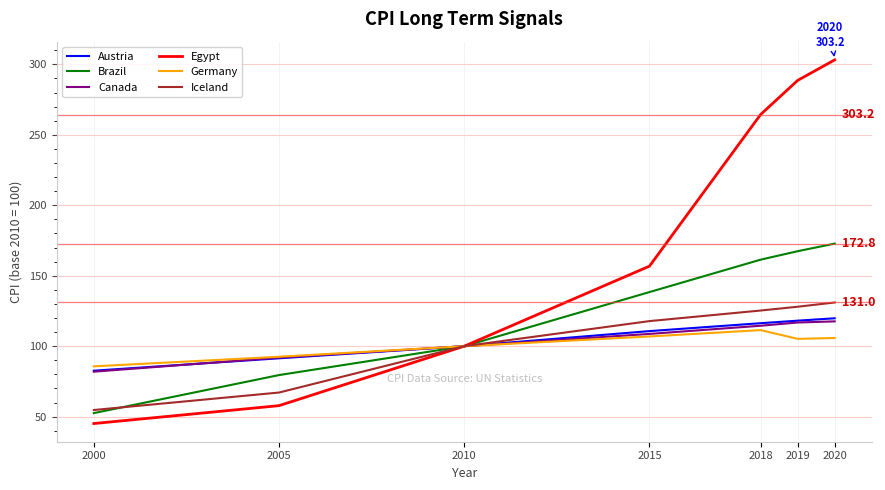

Which series has the largest range (max minus min)?

Egypt